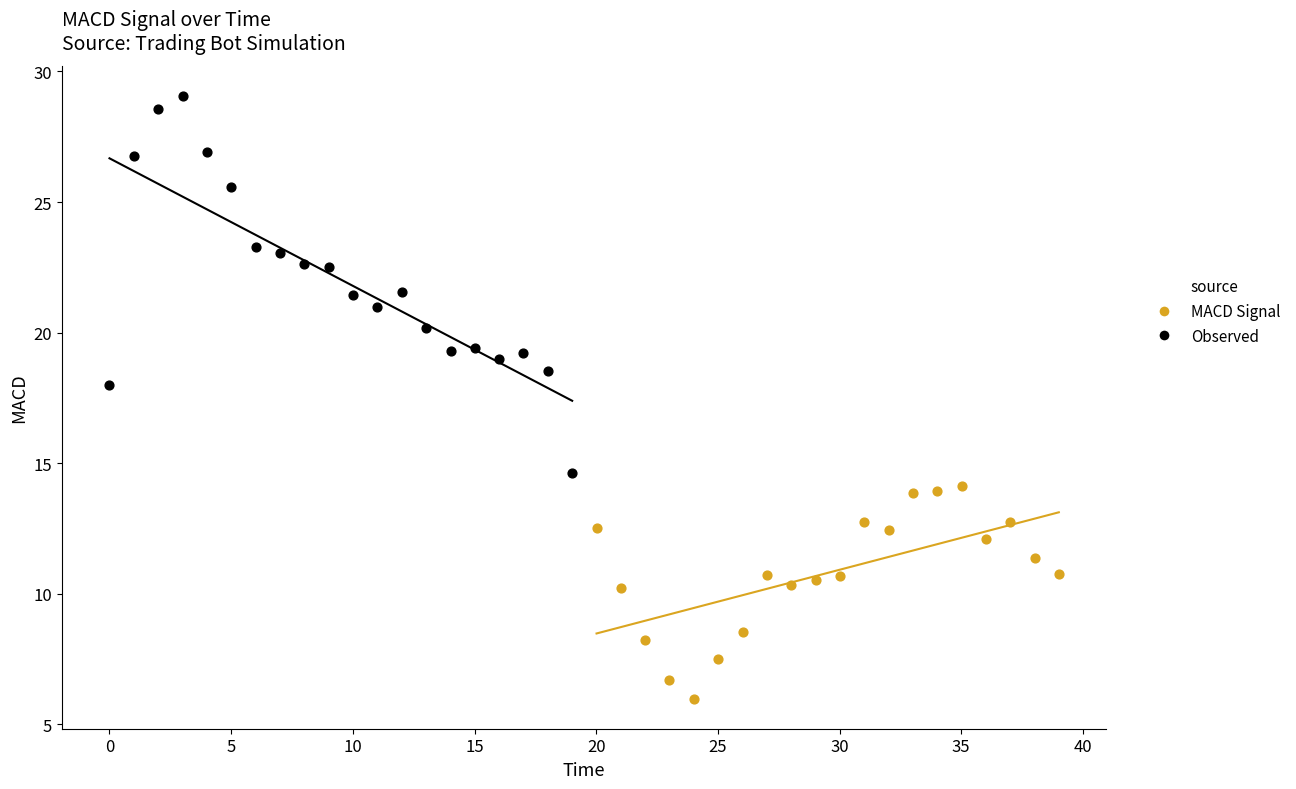

Which series has the widest spread of Y values?

Observed